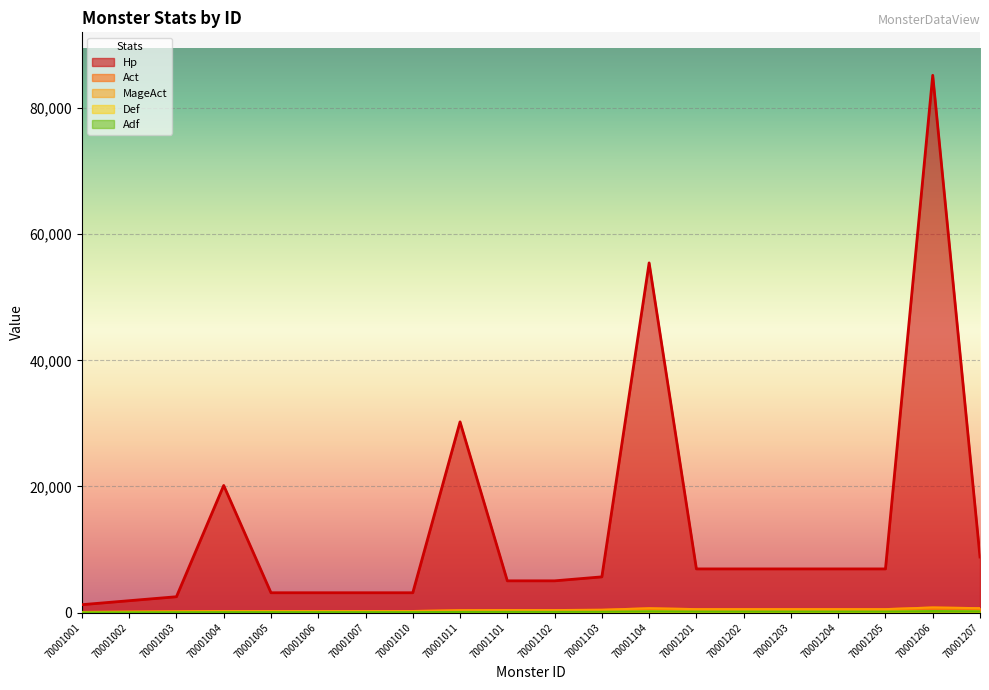

List the labels in order of Act value, largest first.

70001206, 70001207, 70001104, 70001201, 70001202, 70001203, 70001204, 70001205, 70001103, 70001101, 70001102, 70001011, 70001004, 70001005, 70001006, 70001007, 70001010, 70001003, 70001002, 70001001